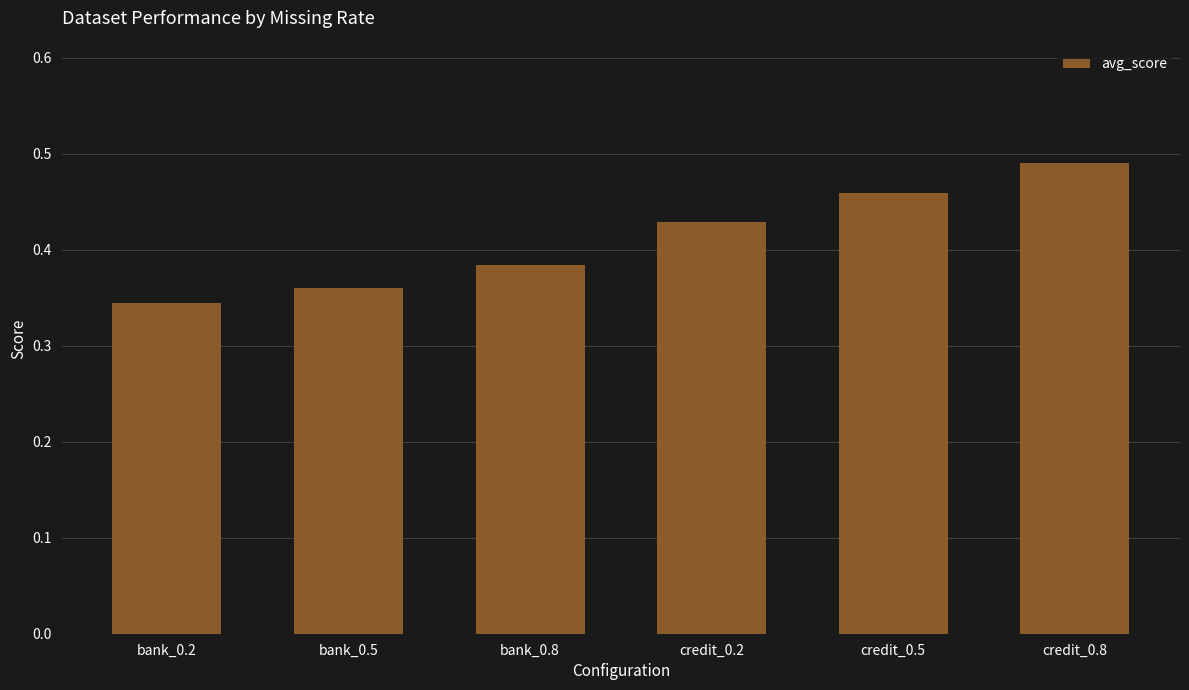

What is the sum of the values at credit_0.2 and bank_0.5?

0.8